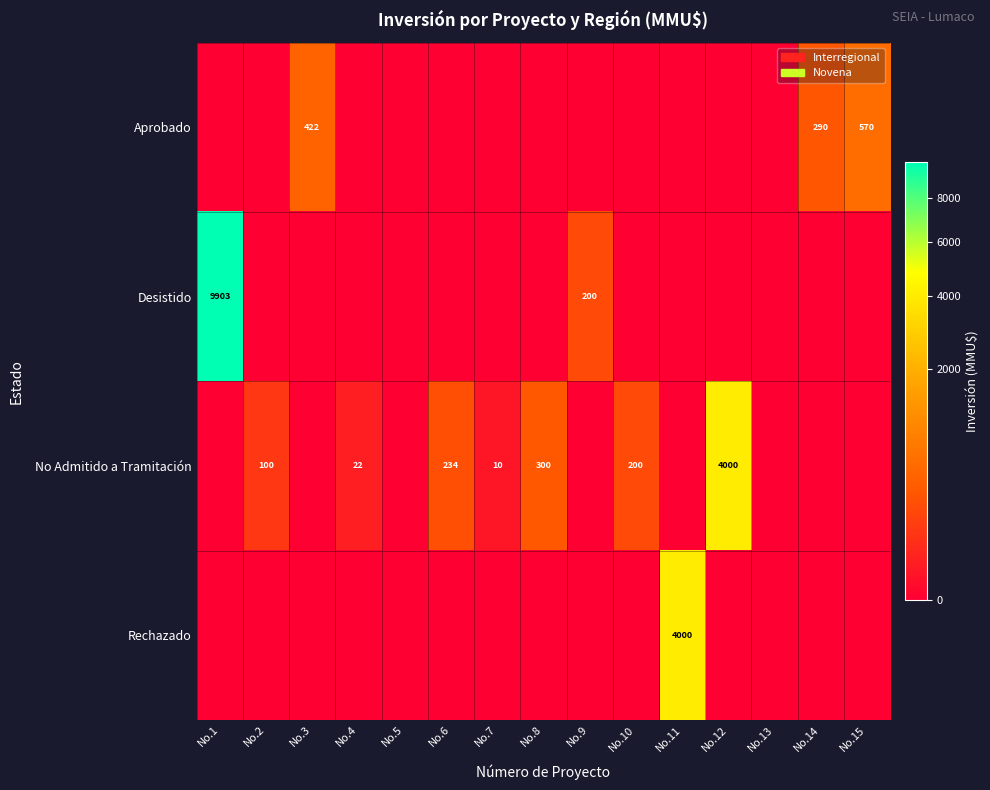

The value of Desistido at No.1 is 5261. True or false?

False